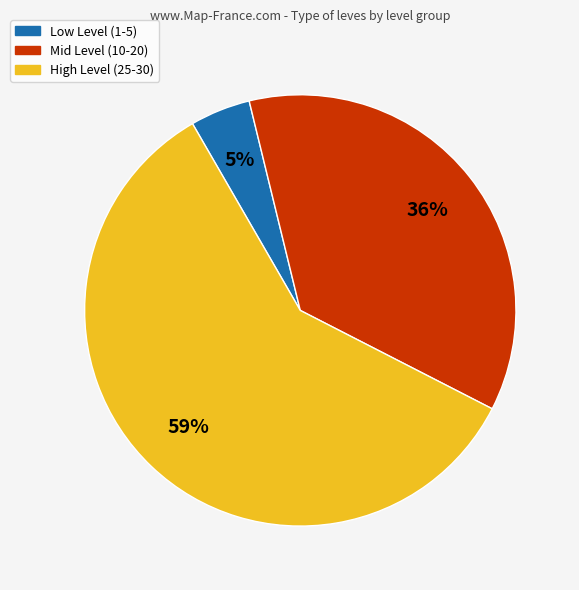

Is there any slice that represents more than half of the pie?

Yes